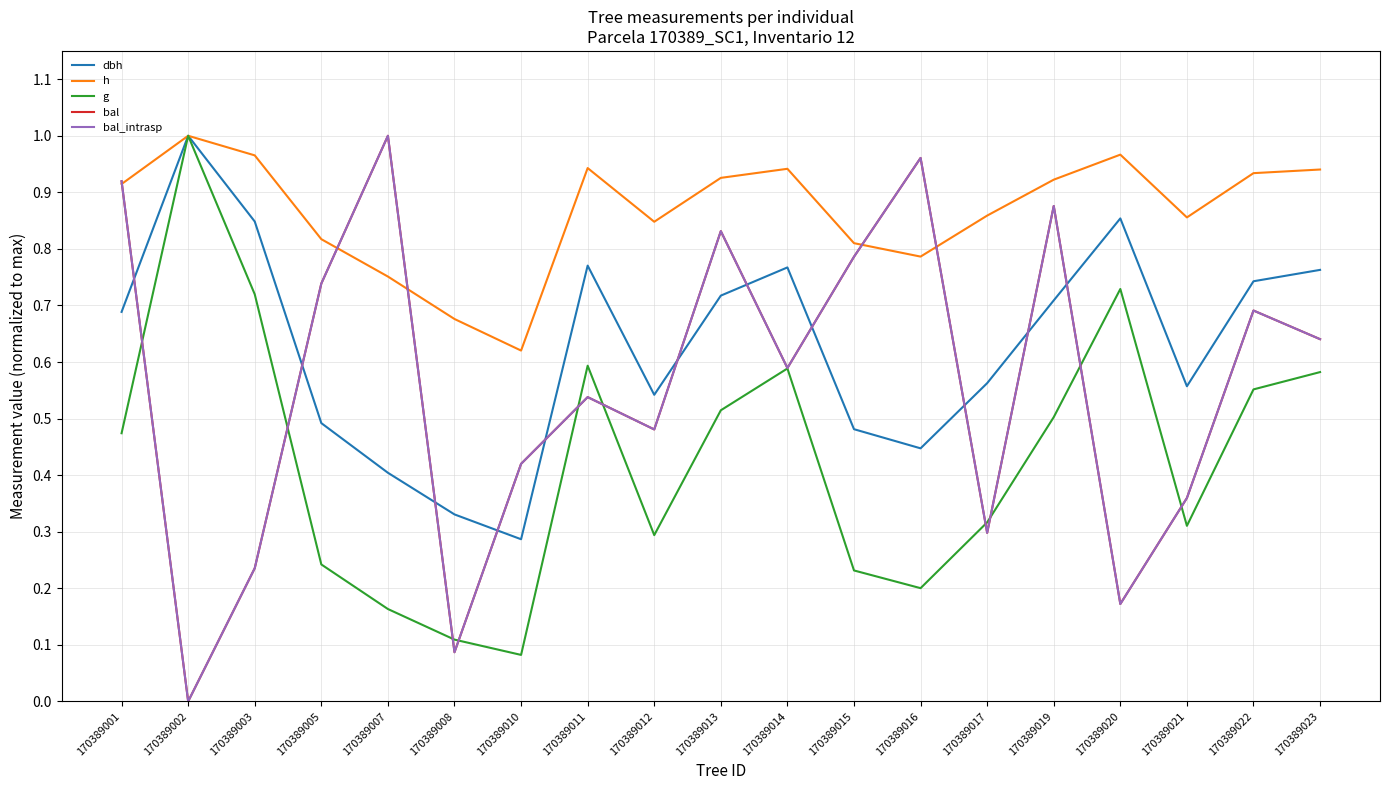

Is the value of h at 170389013 greater than the value of g at 170389017?

Yes